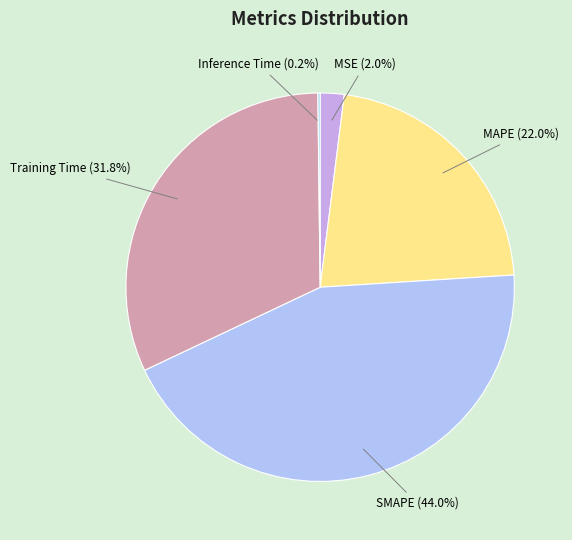

Is the sum of Training Time and MSE greater than half?

No